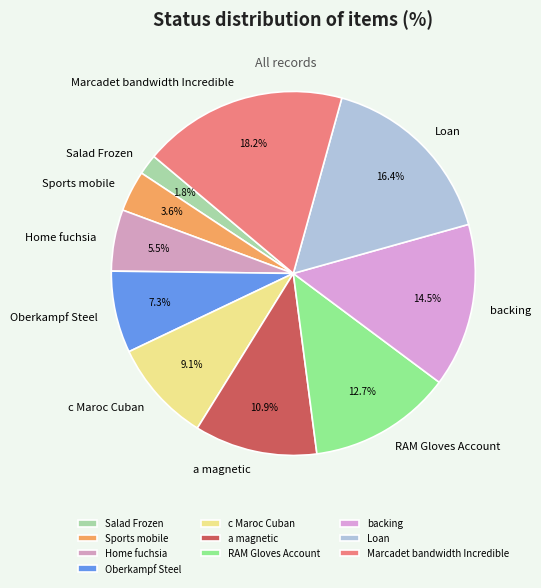

What portion of the pie excludes Home fuchsia?

94.5%